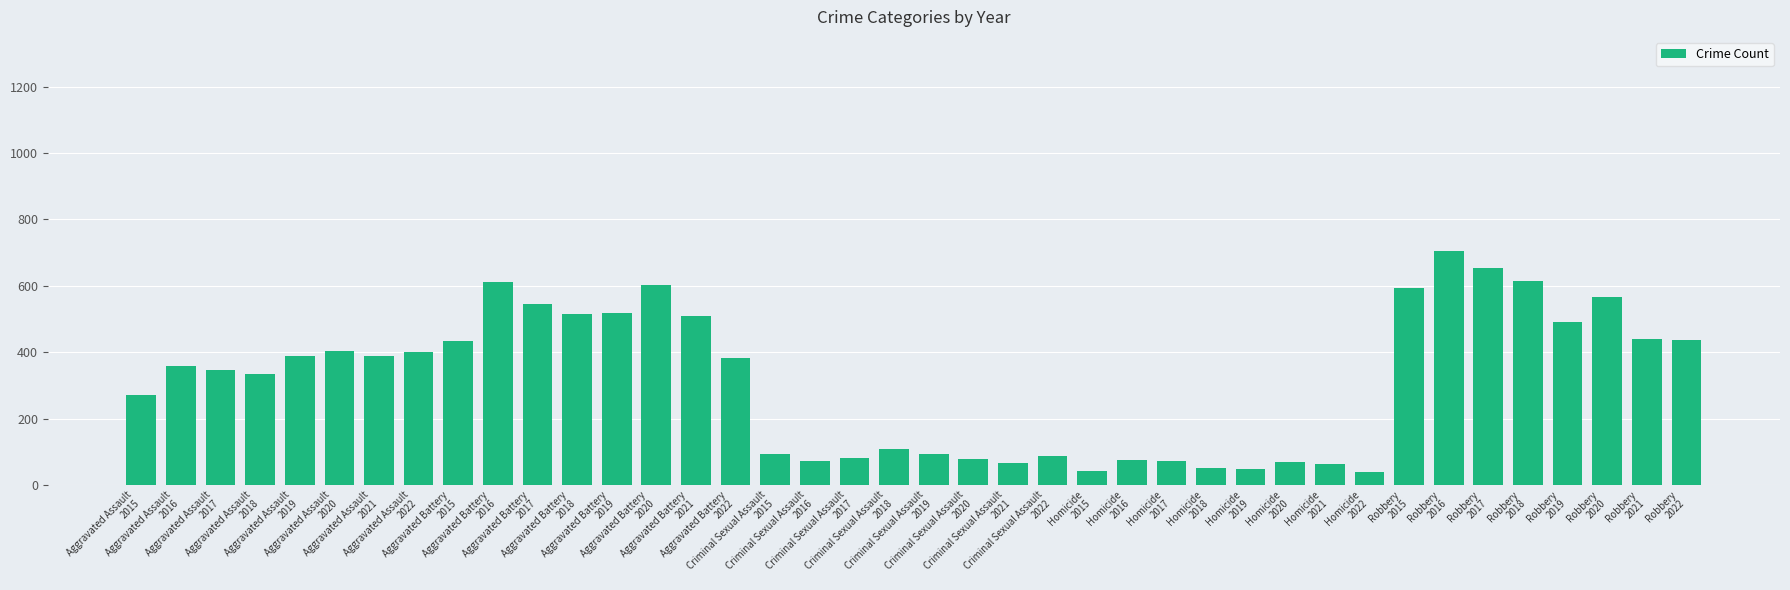

The chart shows a value of 548 at Aggravated Assault
2017. True or false?

False